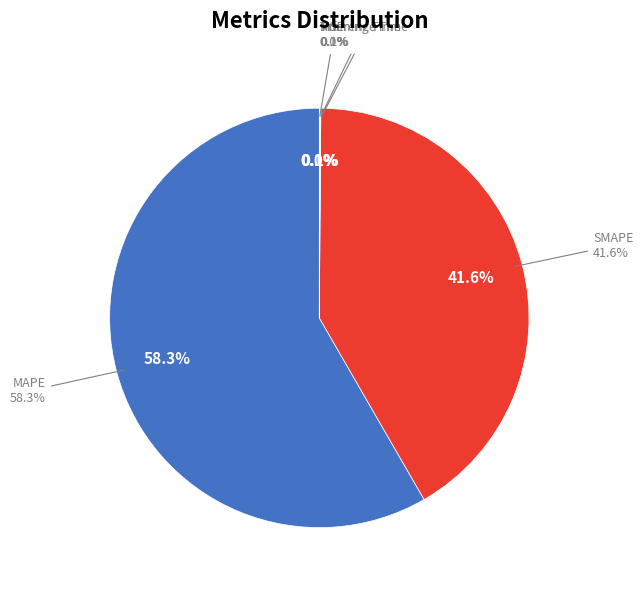

Combined, do MSE and Inference Time account for over 50%?

No